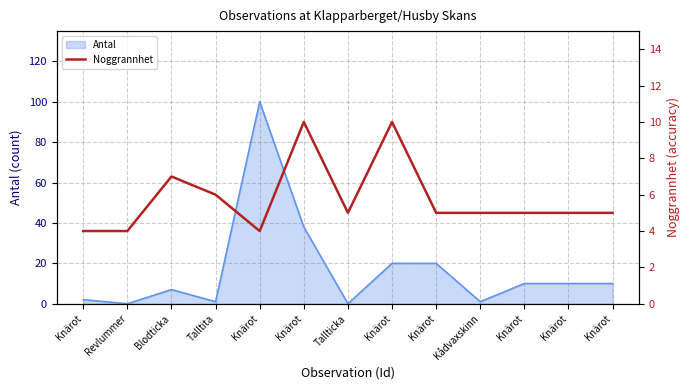

What is the approximate value at Knärot?

5